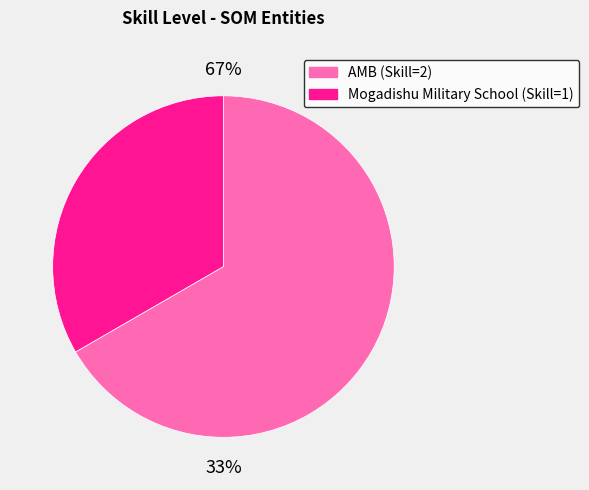

Does Mogadishu Military School represent more than half of the total?

No